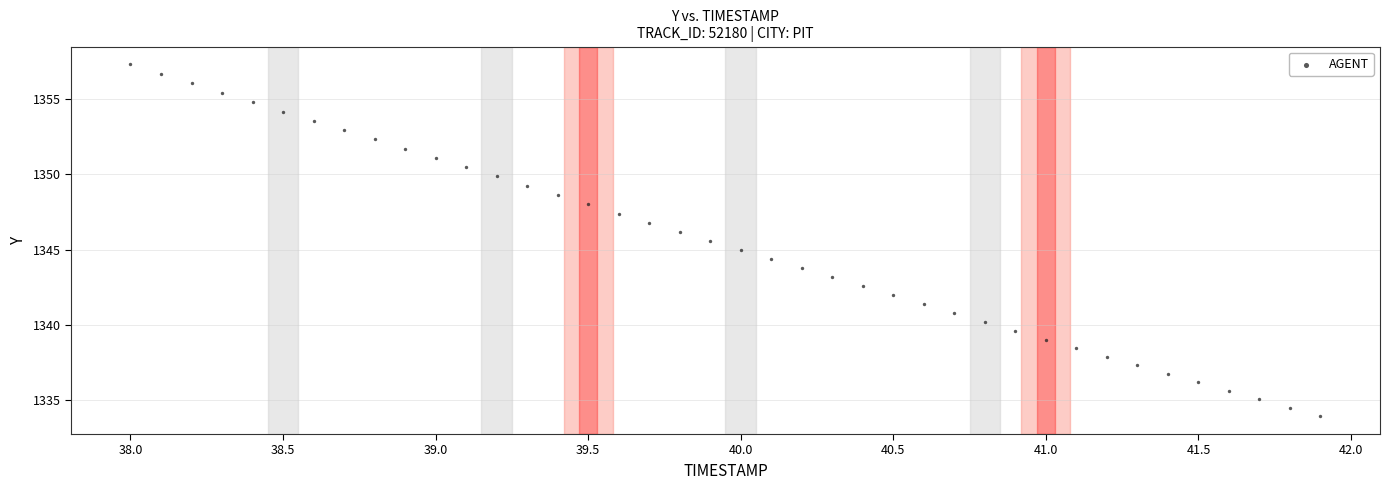

What is the range of Y values (max minus min)?

23.4